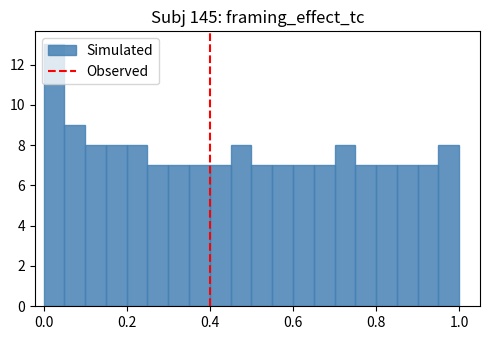

Read against the x-axis, roughly where is the centre of the tallest bar?

0.02